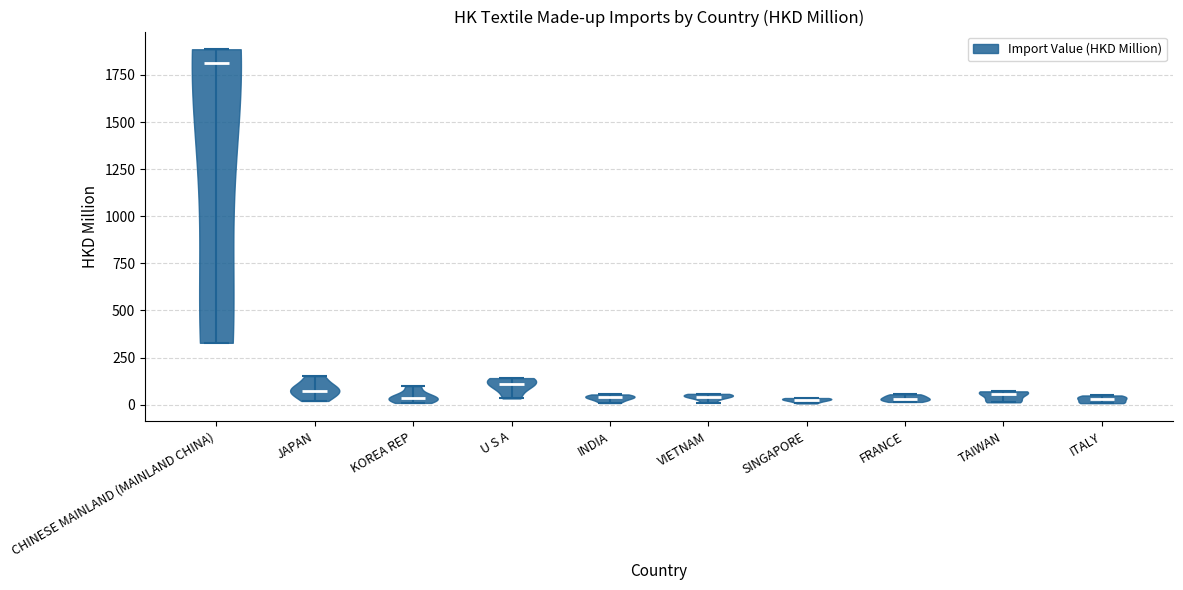

What is the highest point the violin for ITALY reaches on the y-axis? The values are not printed on the chart, so give them approximately, as read against the axis.

50